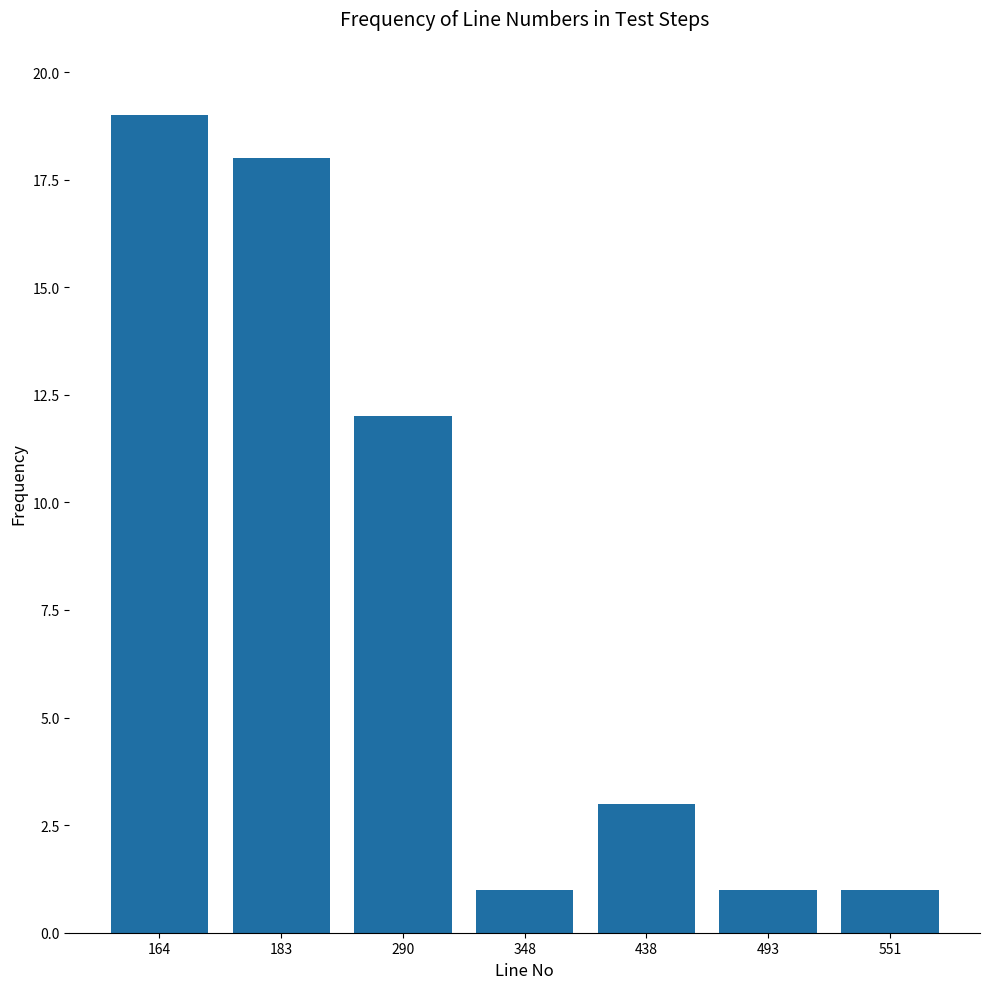

The value at 493 is 2. True or false?

False